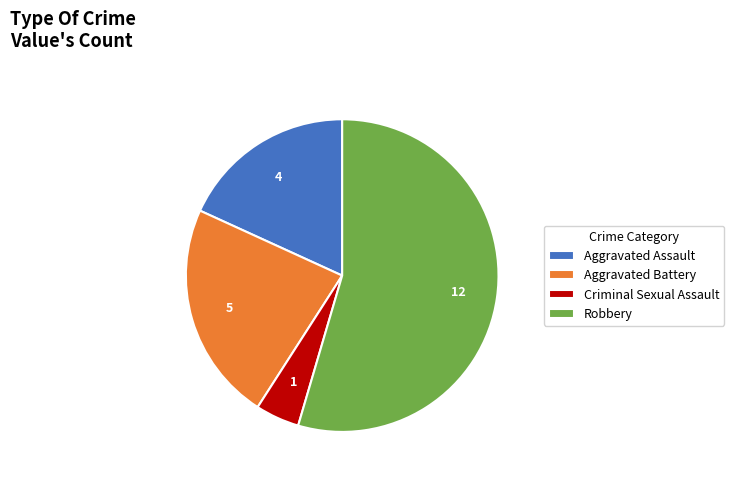

Is the sum of Aggravated Assault and Robbery greater than half?

Yes